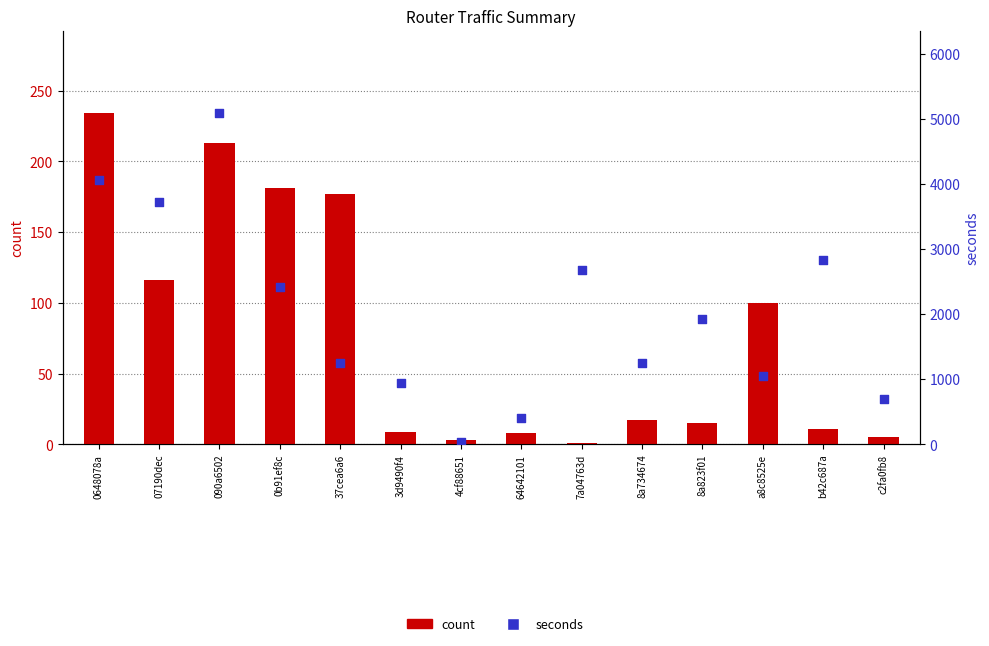

What are all the series names shown in the legend?

count, seconds